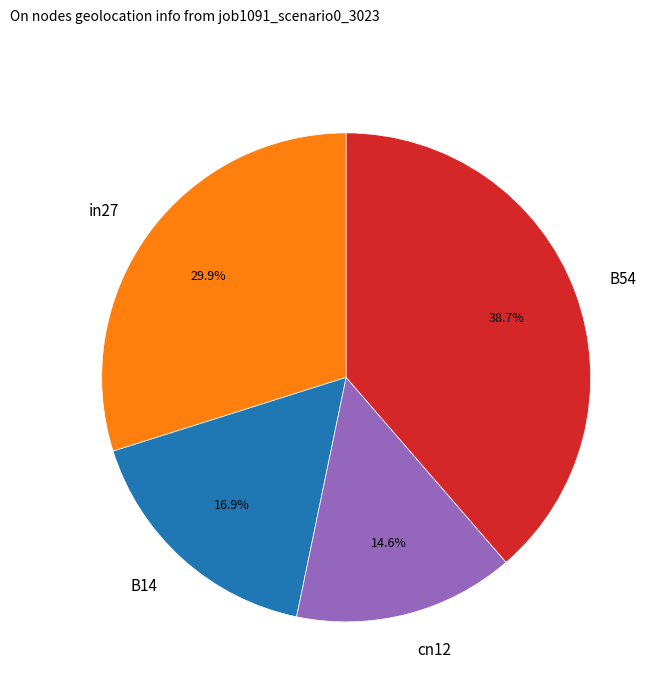

Rank the categories by value from highest to lowest.

B54, in27, B14, cn12